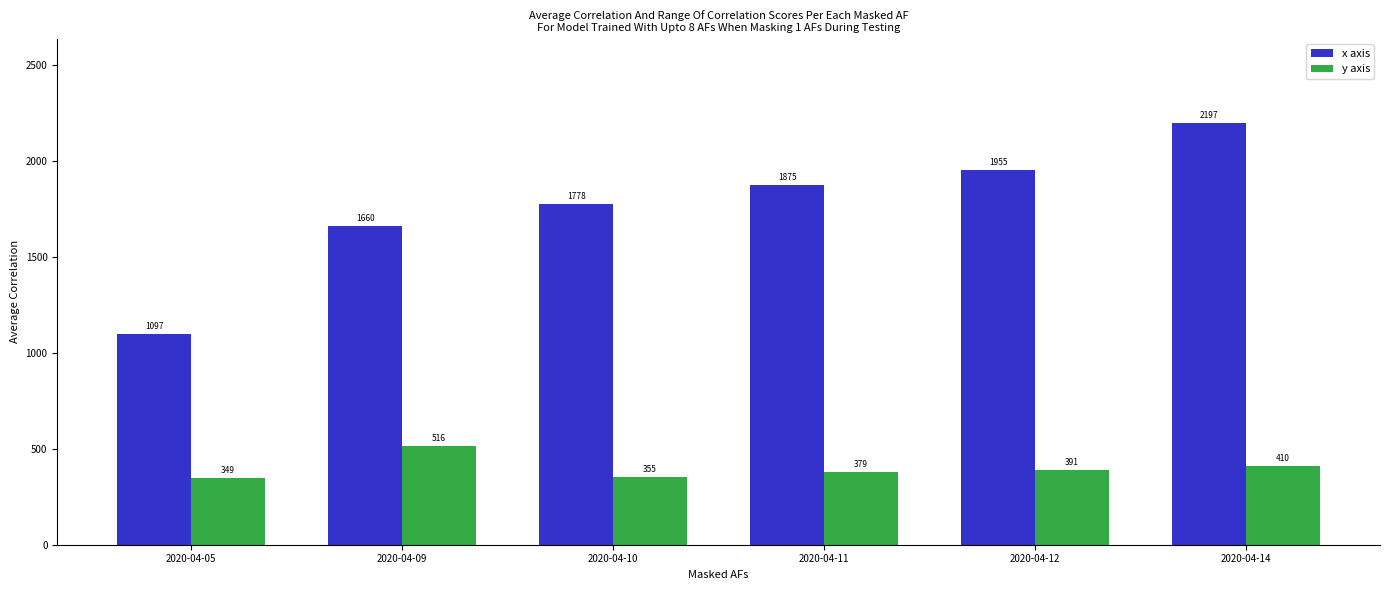

What is the difference between the second highest and second lowest values in the y axis series?

55